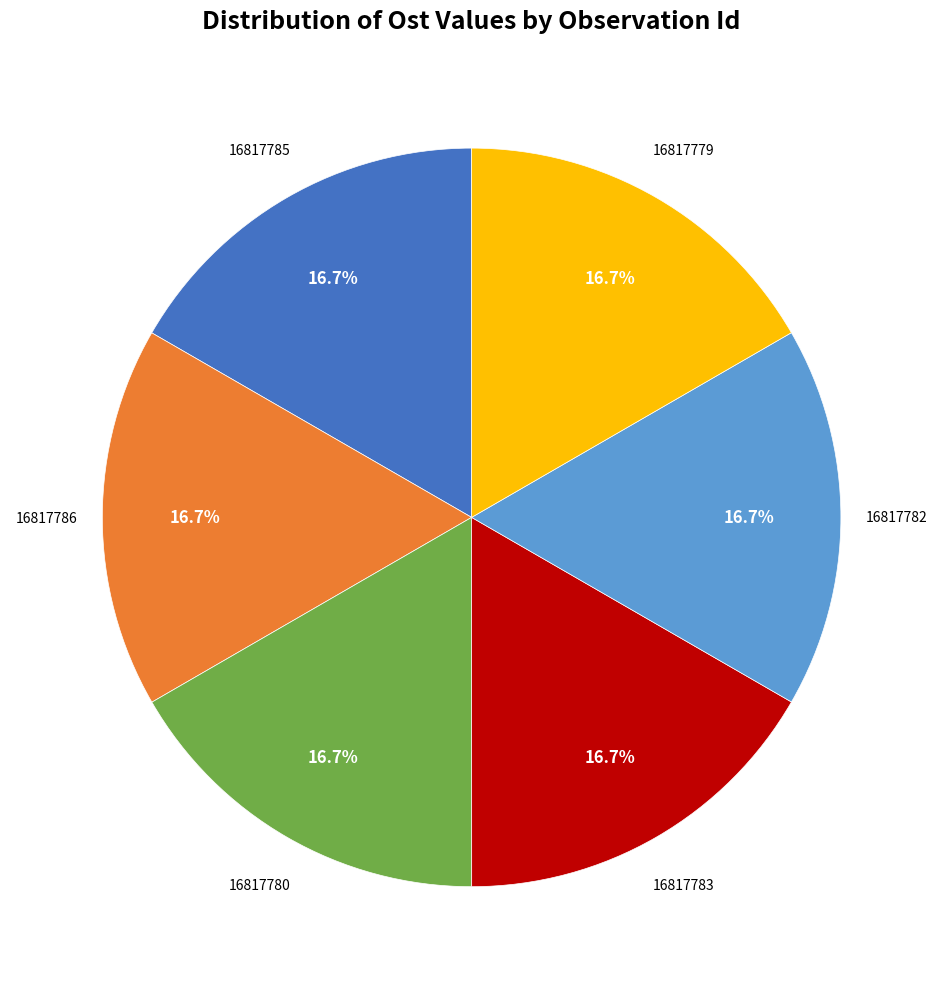

Does any single category account for the majority?

No